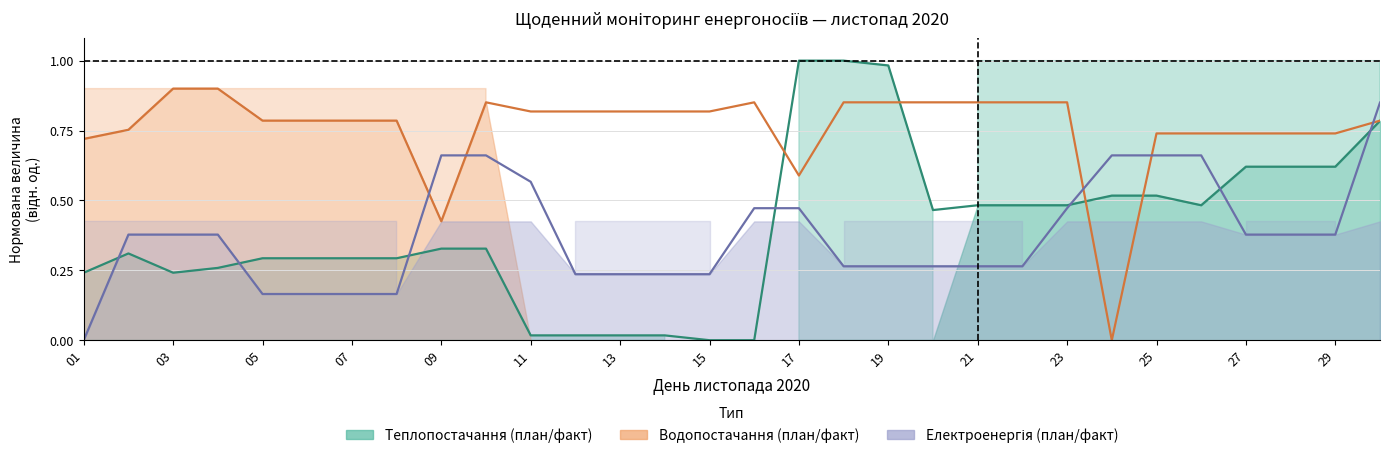

True or false: Факт (Електро) has more than 2 interior local peaks.

False